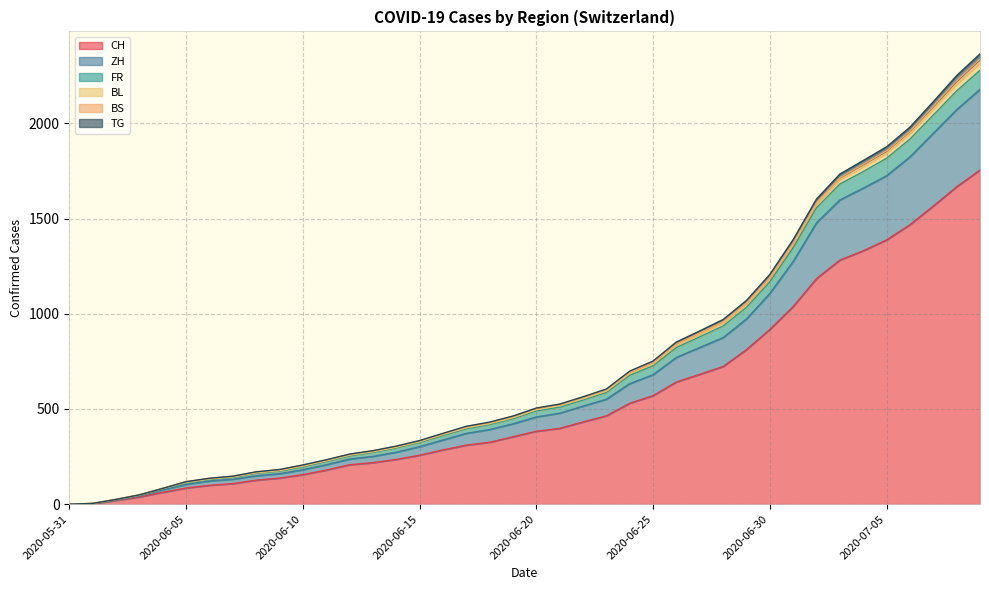

What is the total value across all series at 2020-06-30?

1207